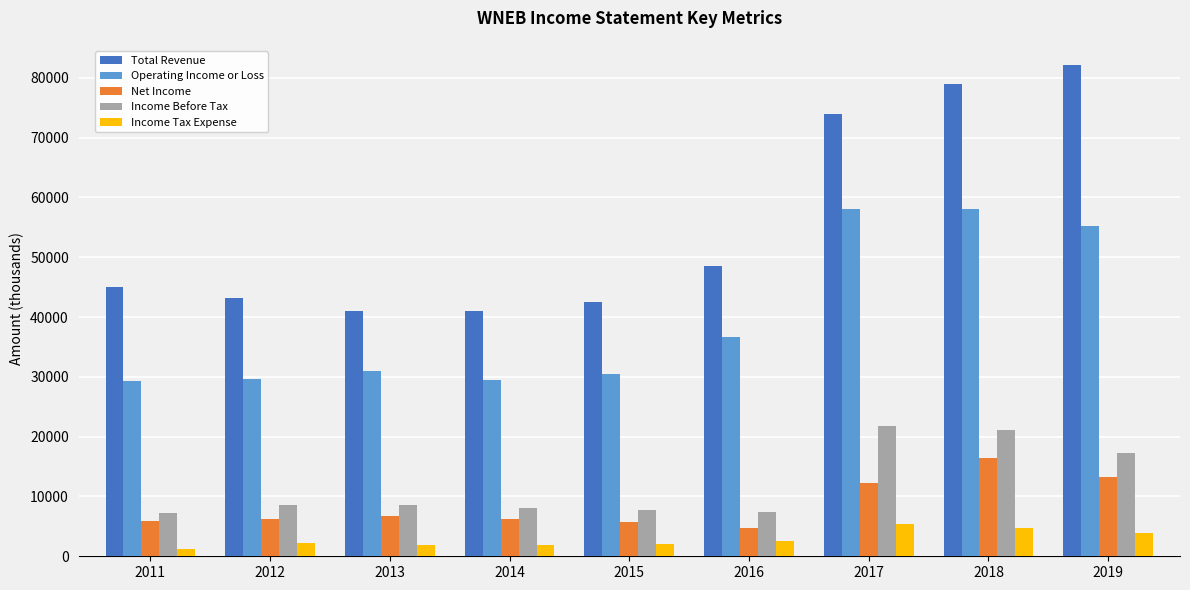

What is the greatest value displayed?

82100